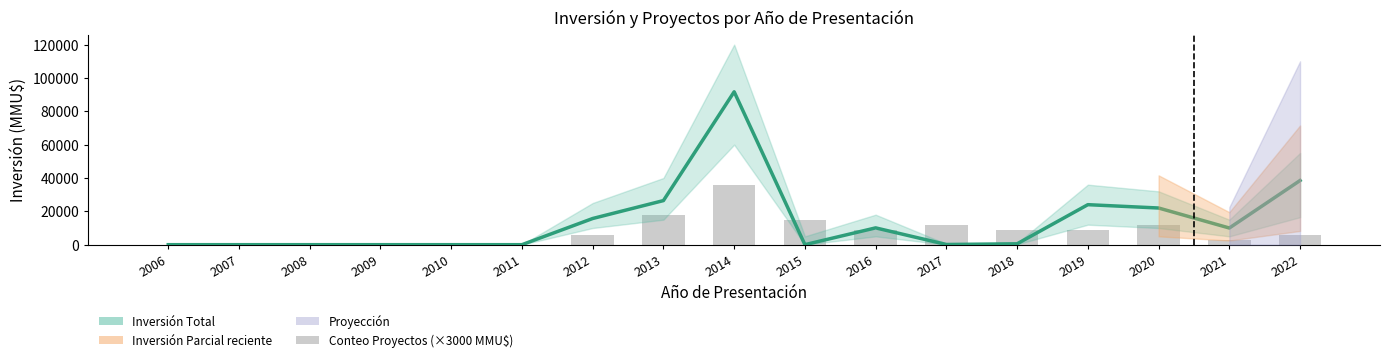

Are the bars horizontal?

No